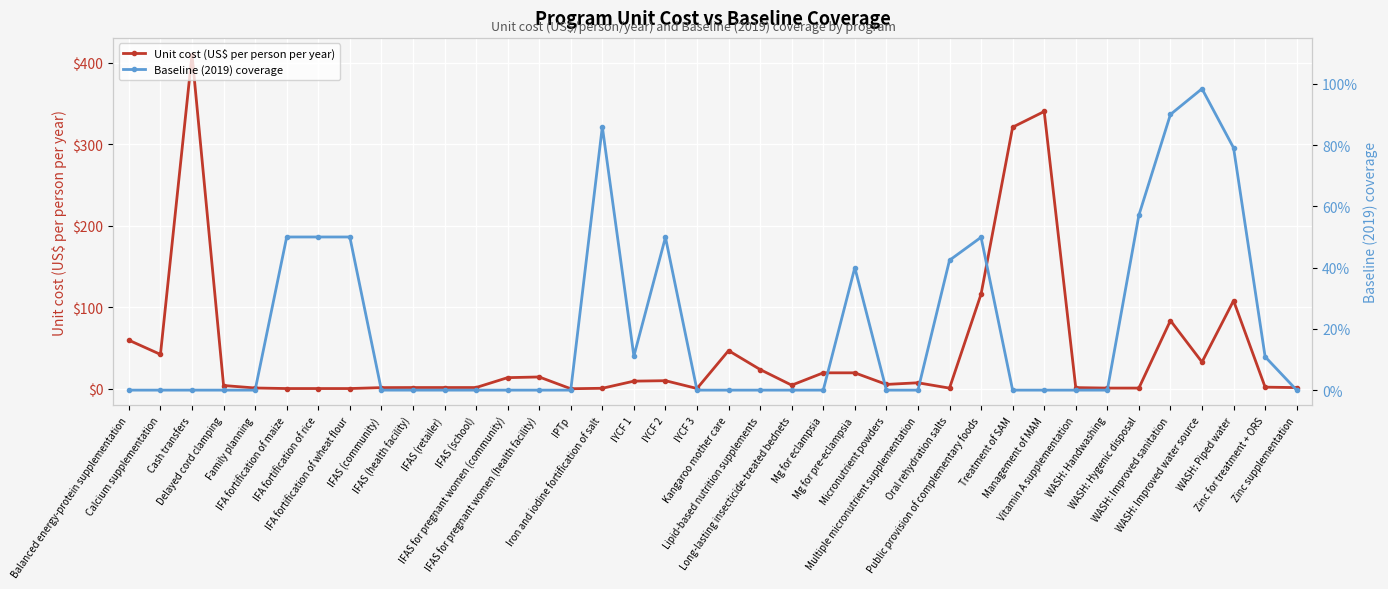

Which category has the lowest value across all series?

Balanced energy-protein supplementation